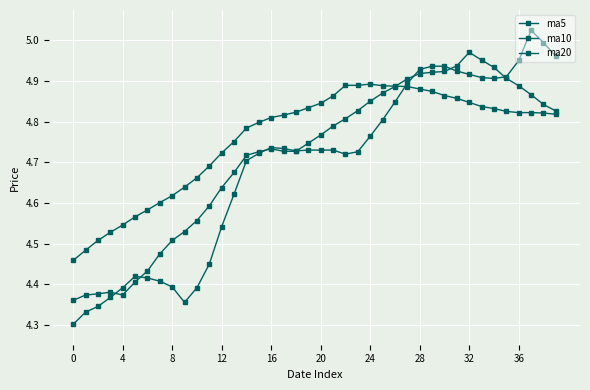

True or false: ma20 has more than 1 interior local peaks.

False